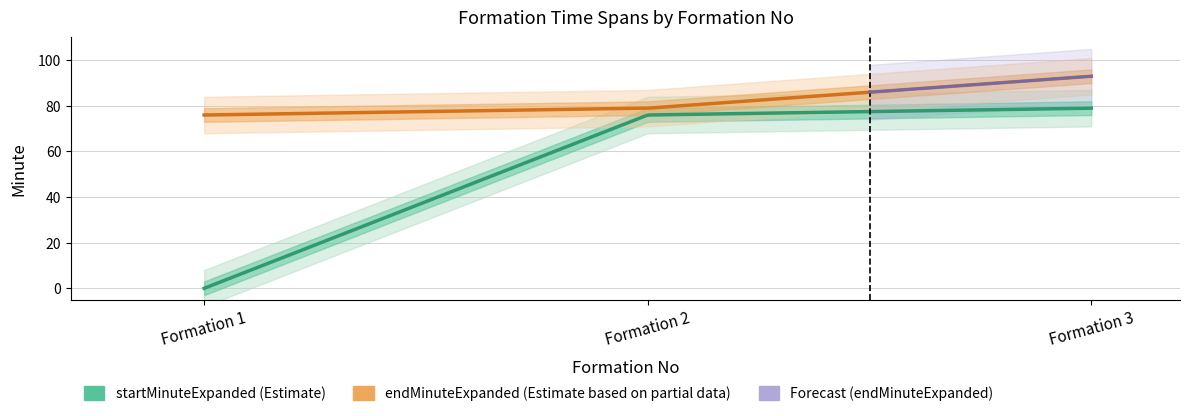

True or false: startMinuteExpanded has a value of -39 at 1.

False